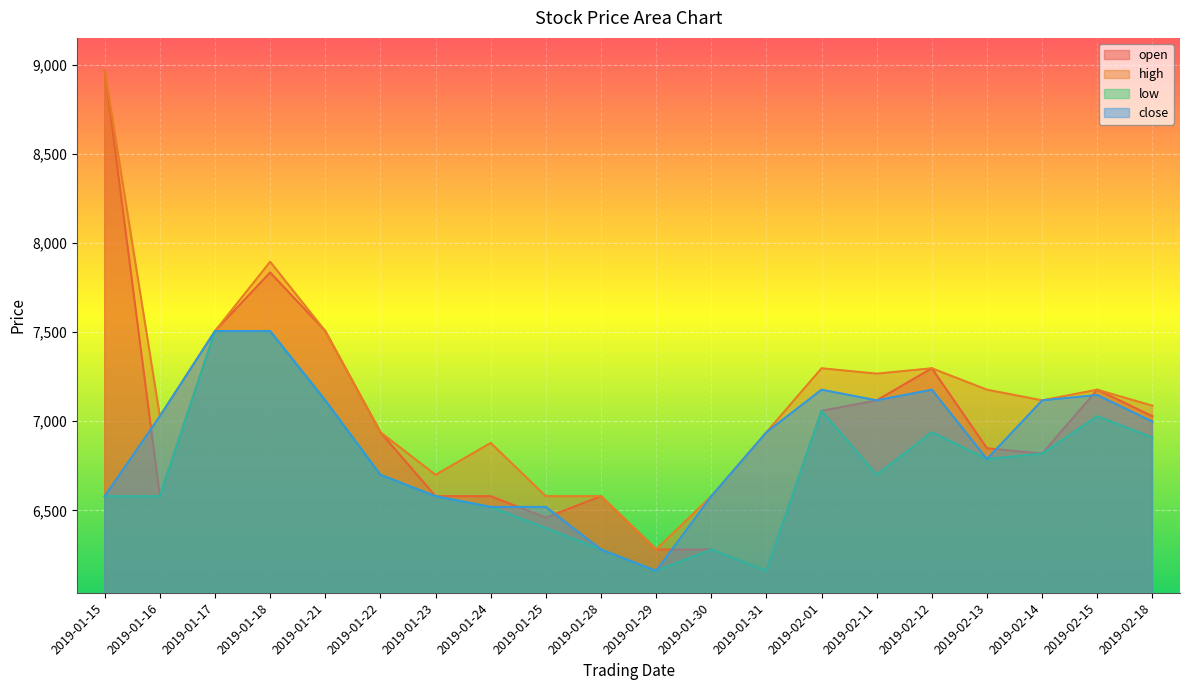

The value of open at 2019-02-15 is 4618. True or false?

False